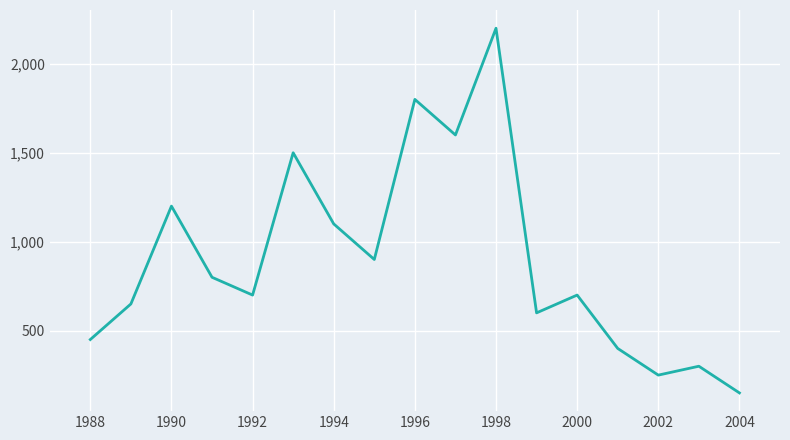

What is the difference between the maximum and minimum values?

2050